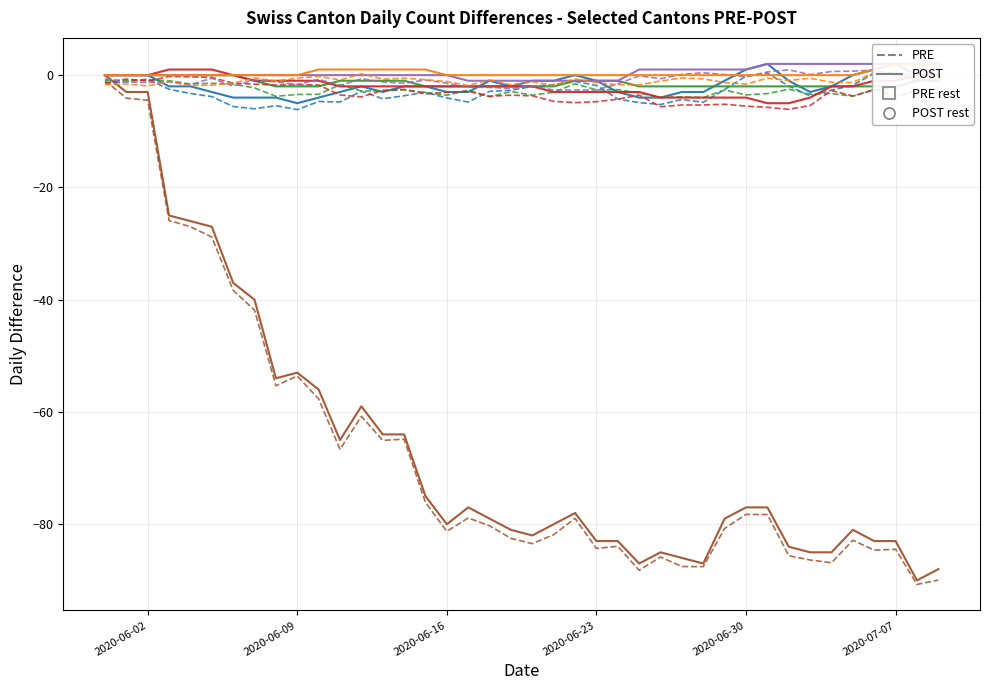

Rank the series at 2020-06-03 from highest to lowest value.

BS, GR, TG, ZG, ZH, CH